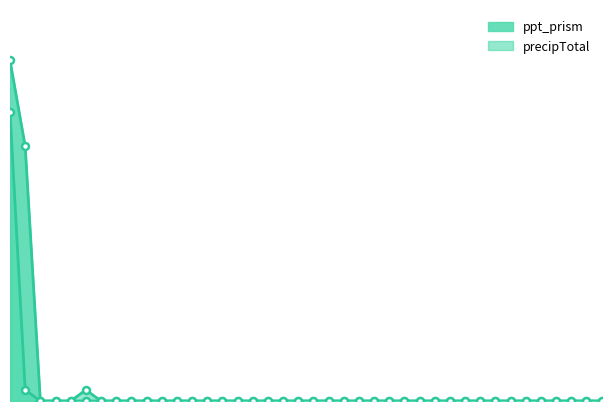

At how many categories does at least one series exceed 0?

3